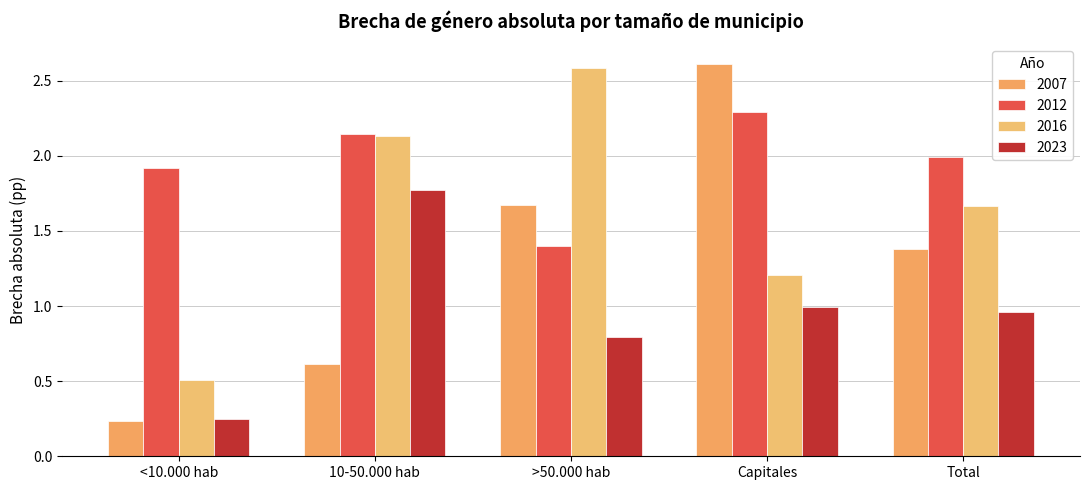

The 2016 series shows 1.7 at Total. True or false?

True